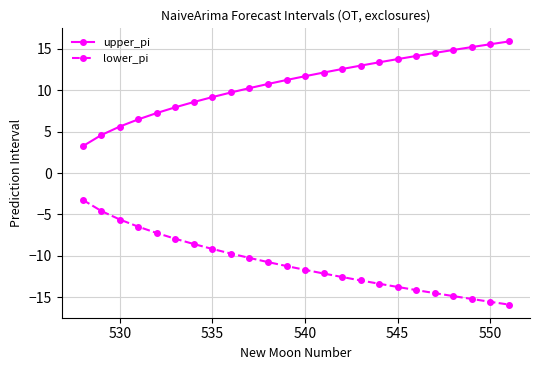

Which series has the largest total across all categories?

upper_pi